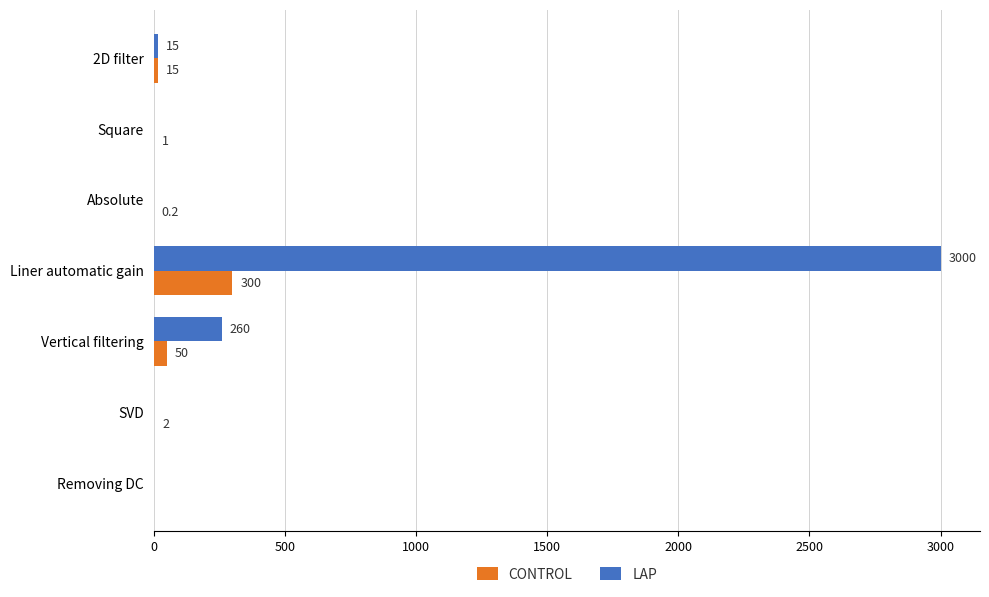

What value does the CONTROL series have at Liner automatic gain?

300.0